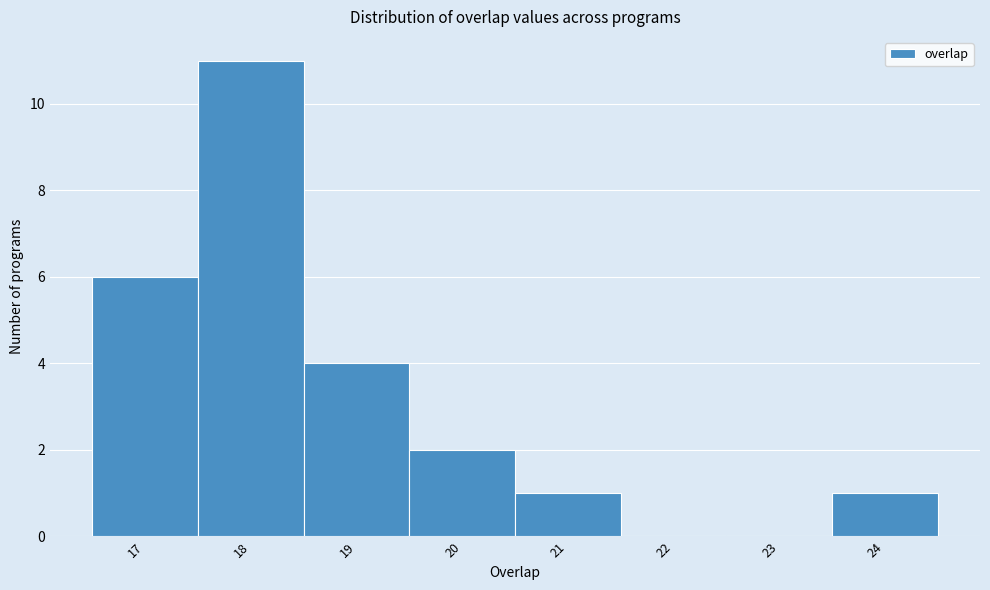

Reading left to right, transcribe this chart: for each bar, give the range it covers on the x-axis and its height. The values are not printed on the chart, so give them approximately, as read against the axis.

16.5 to 17.5: 6
17.5 to 18.5: 11
18.5 to 19.5: 4
19.5 to 20.5: 2
20.5 to 21.5: 1
21.5 to 22.5: 0
22.5 to 23.5: 0
23.5 to 24.5: 1